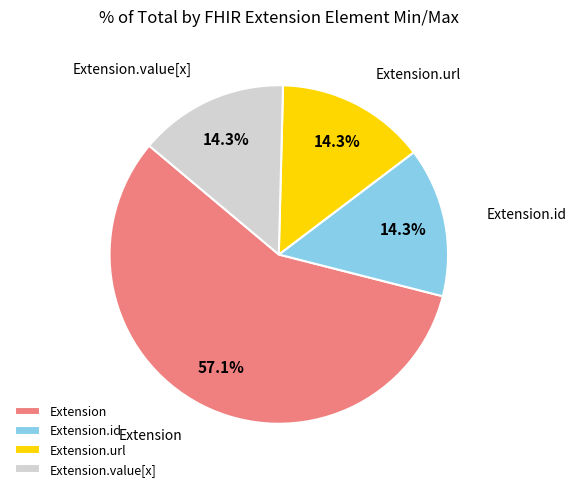

Does Extension account for over 50% of the chart?

Yes